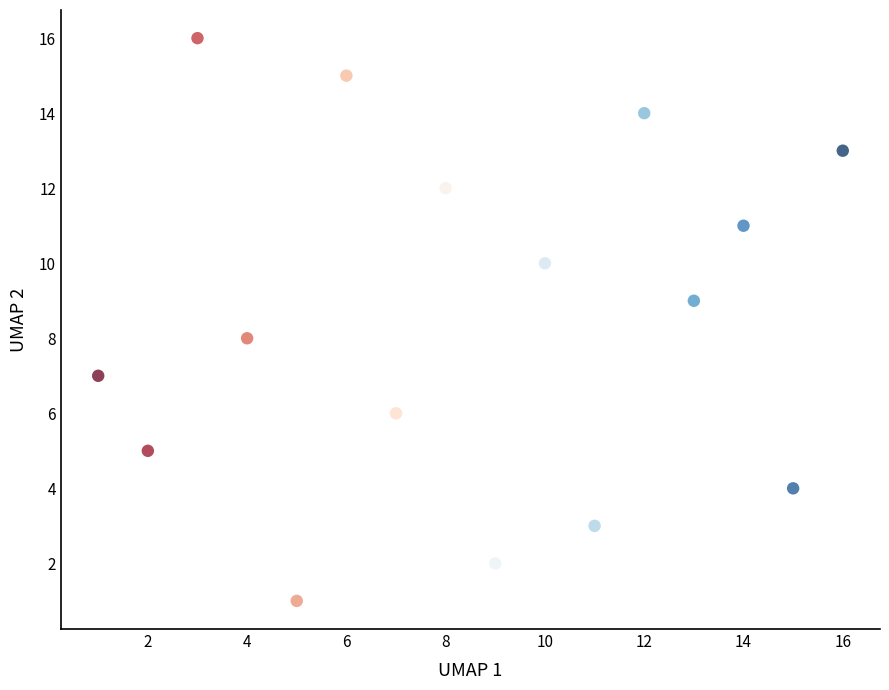

What is the range of X values (max minus min)?

15